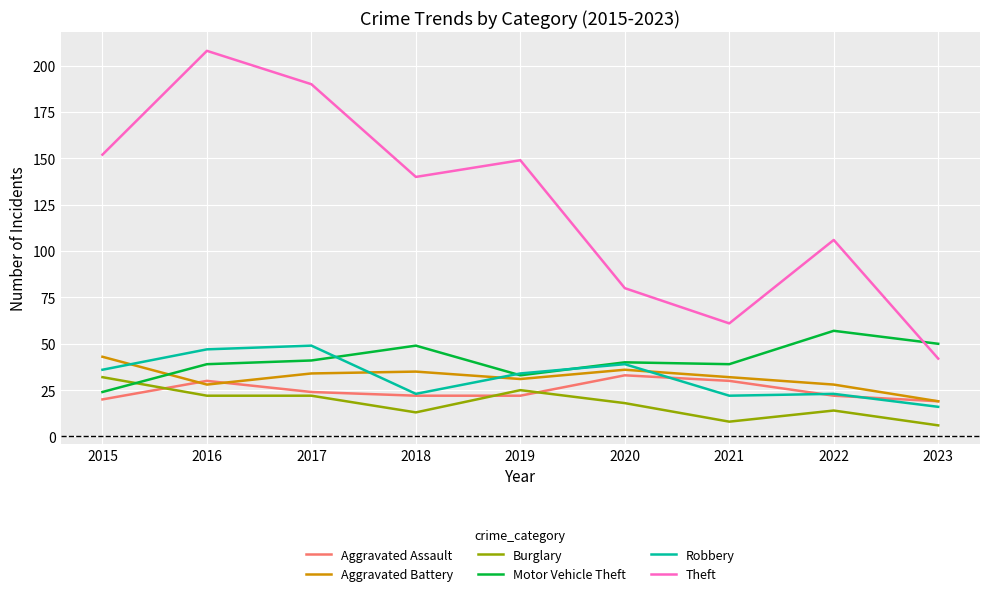

What are all the series names shown in the legend?

Aggravated Assault, Aggravated Battery, Burglary, Motor Vehicle Theft, Robbery, Theft